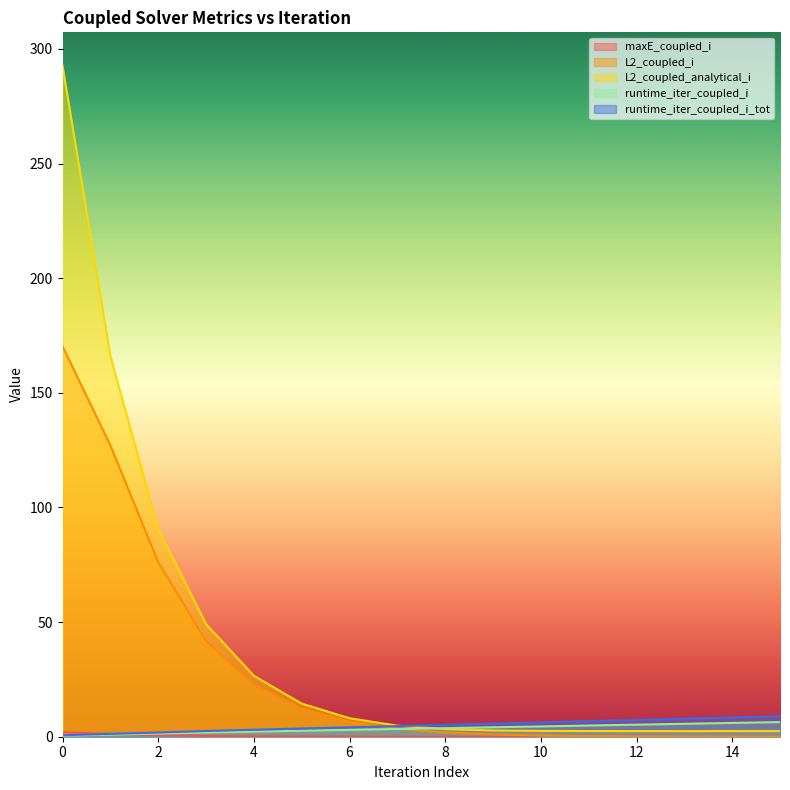

True or false: L2_coupled_i and maxE_coupled_i intersect in this chart.

False